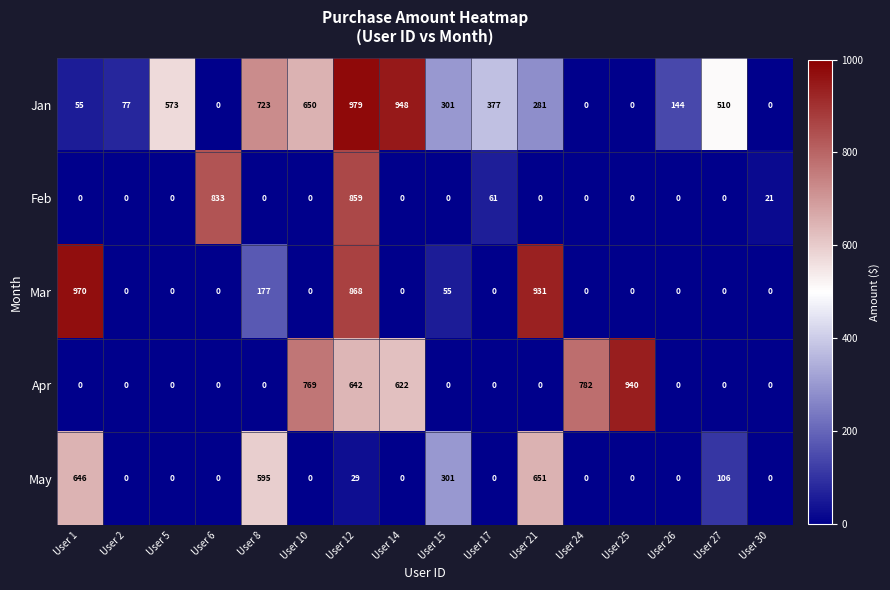

Which series has the largest total across all categories?

Jan